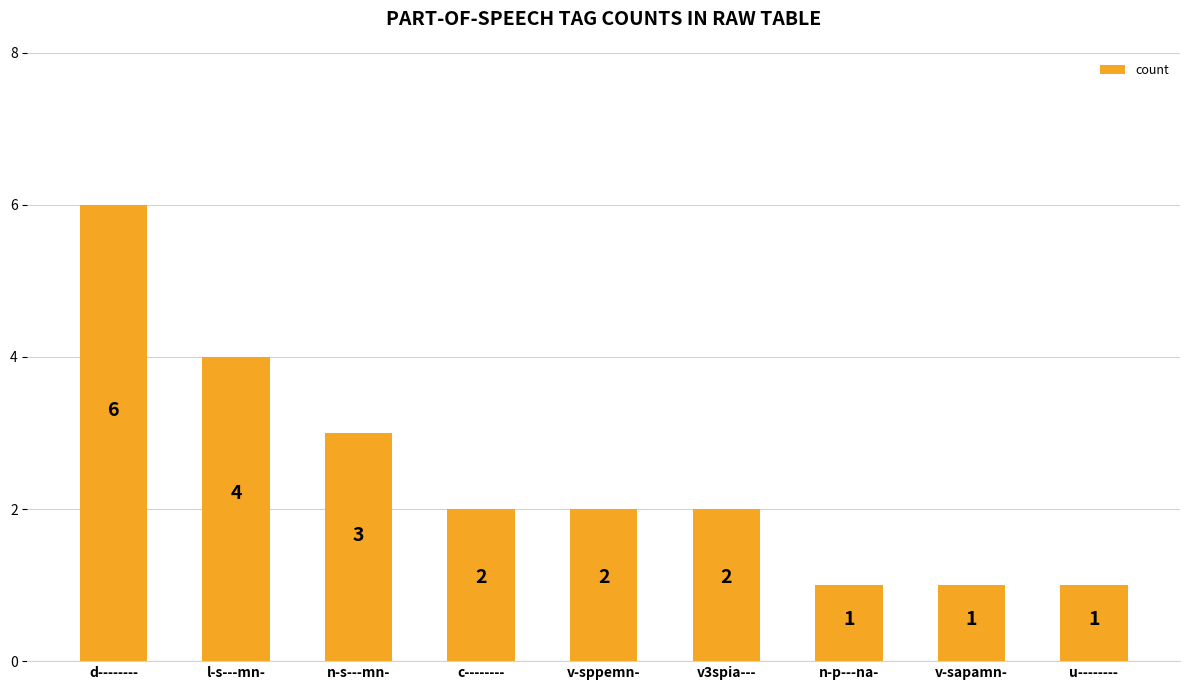

What is the maximum value shown in the chart?

6